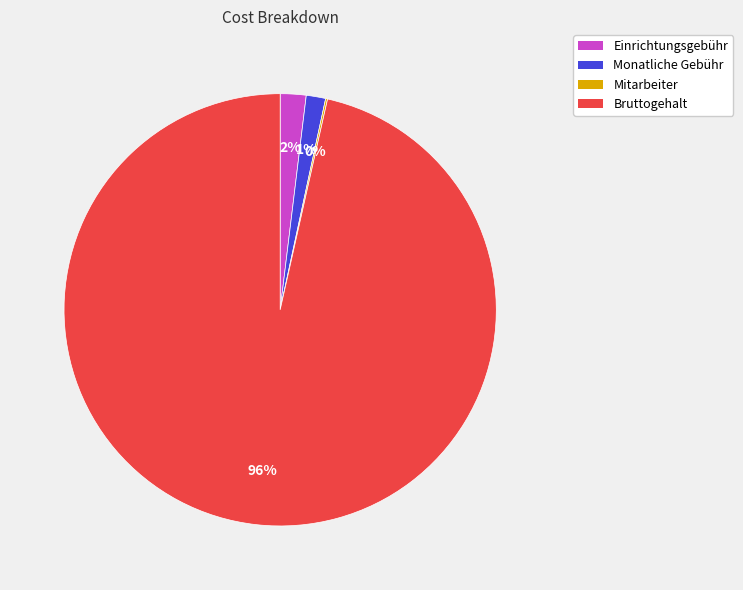

Does Bruttogehalt account for over 50% of the chart?

Yes